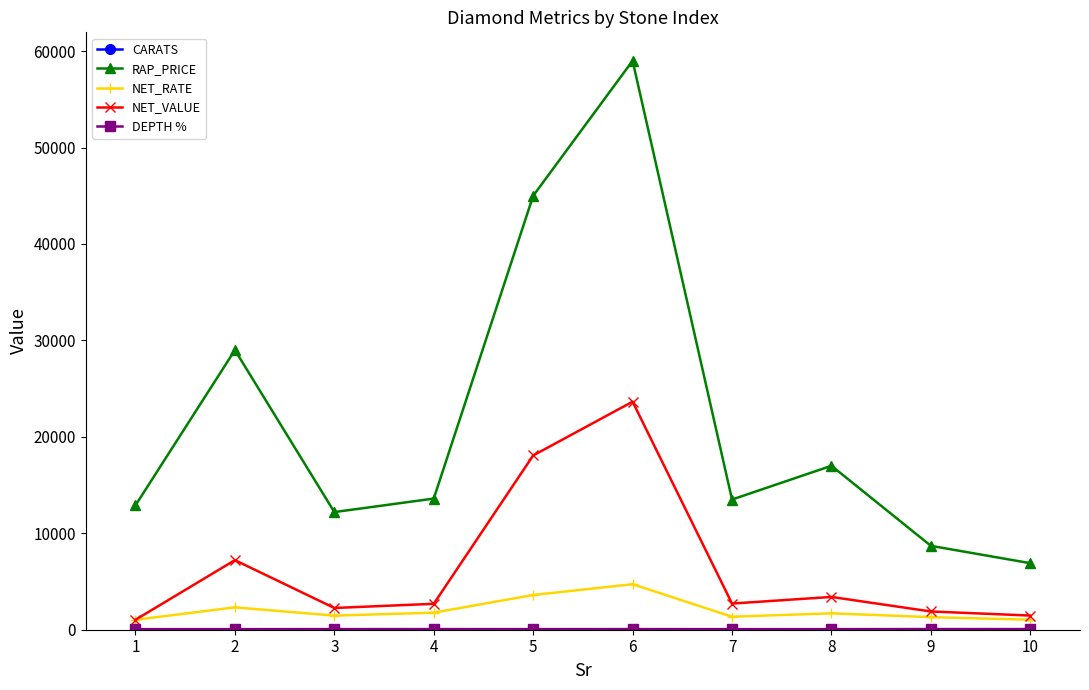

True or false: NET_RATE and RAP_PRICE cross at least once.

False